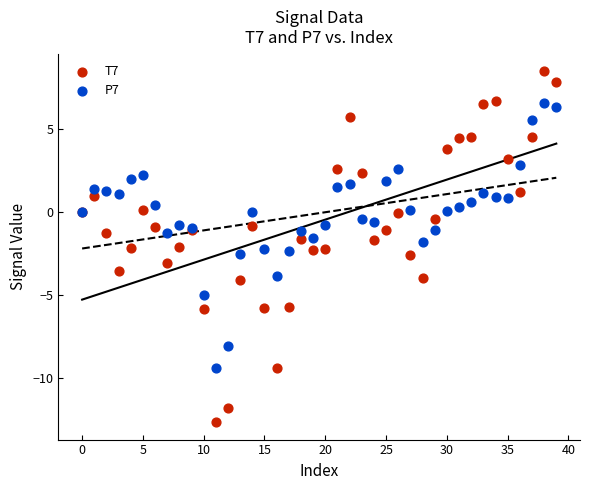

Which series contains the lowest Y value?

T7